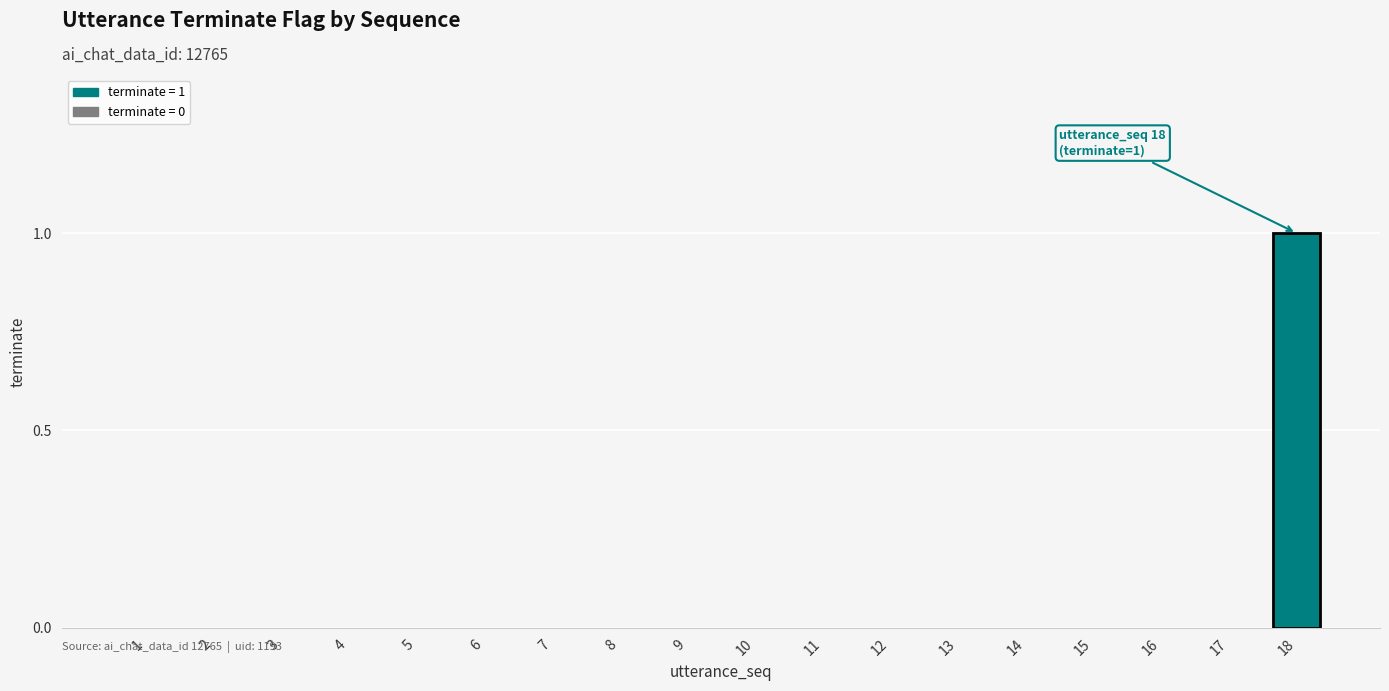

Are the bars horizontal?

No